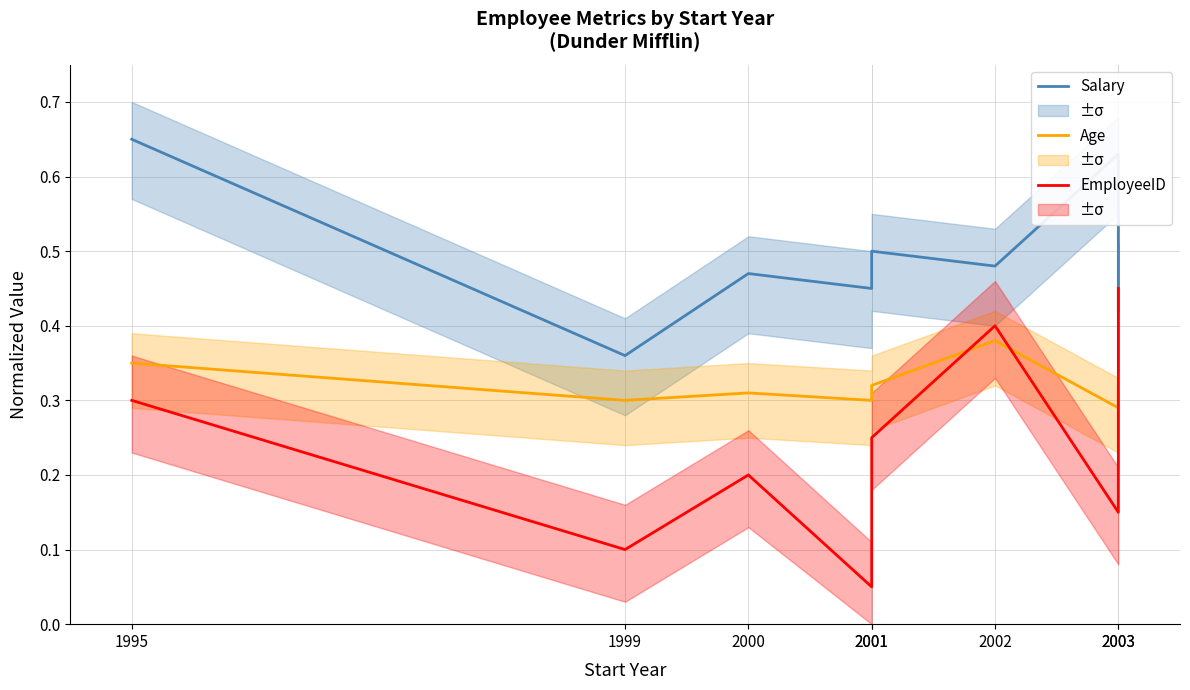

Does the chart display data point markers on the line(s)?

No